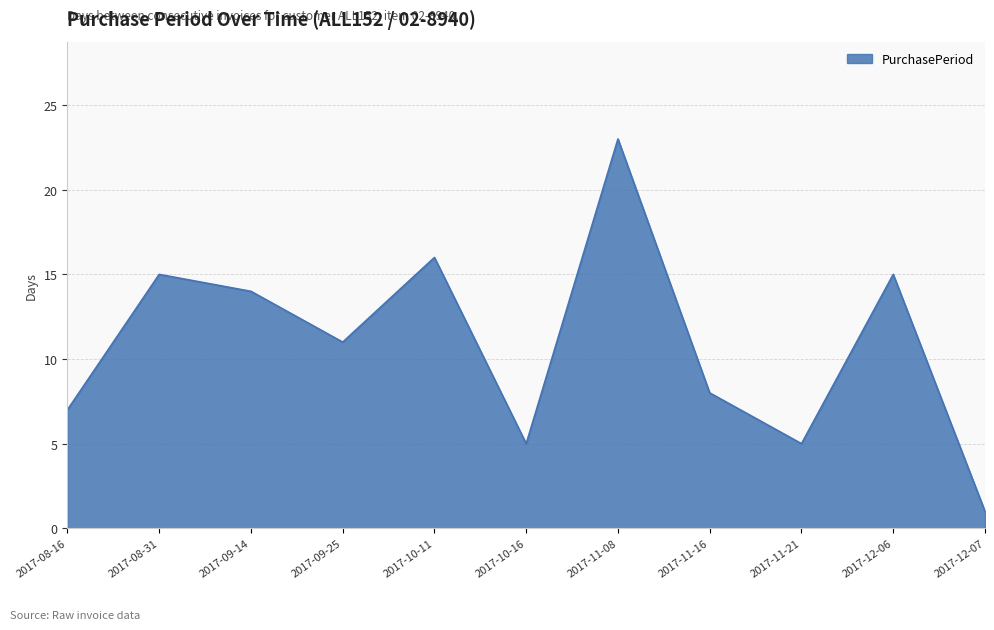

How many lines are shown in the chart?

1